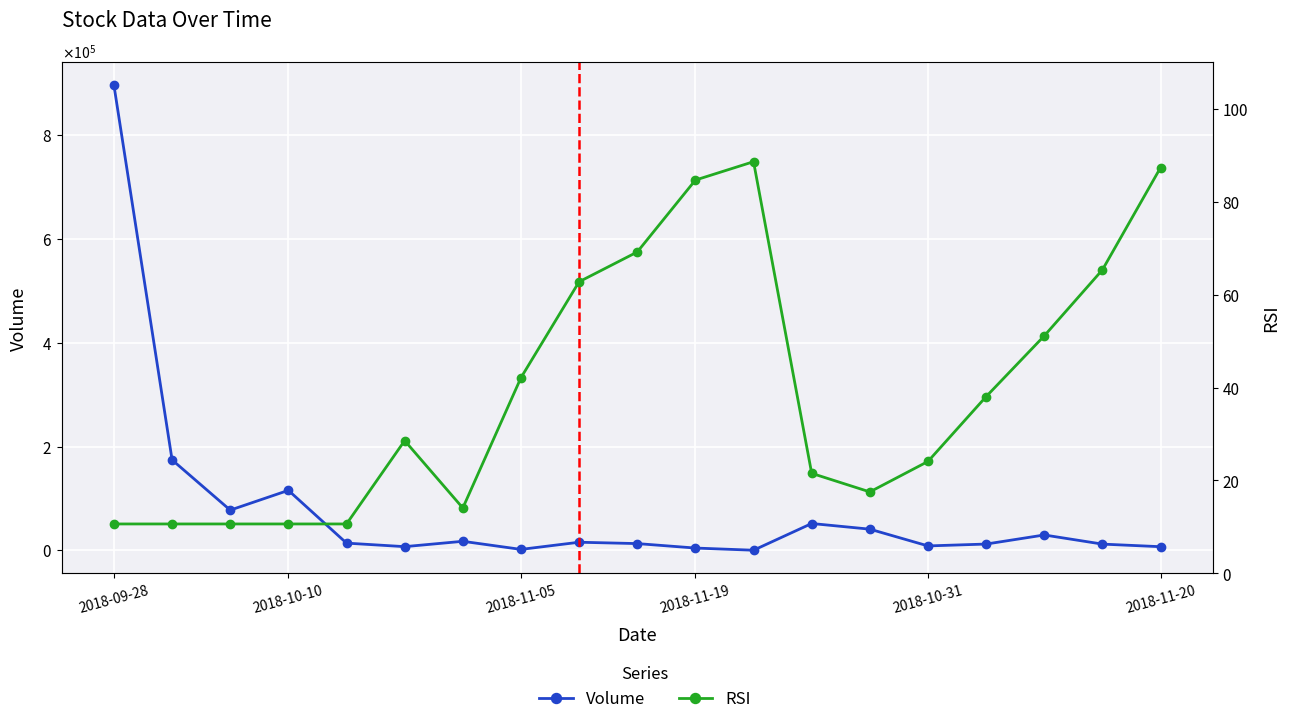

At which category is the sum across all series the highest?

2018-09-28